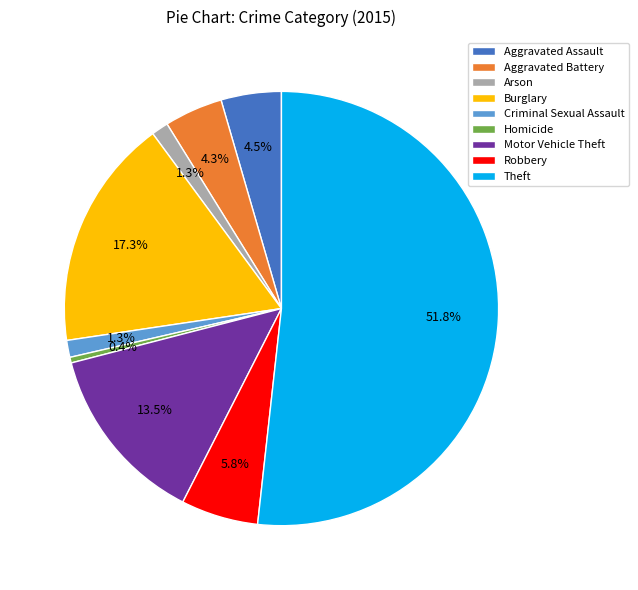

What is the majority slice?

Theft